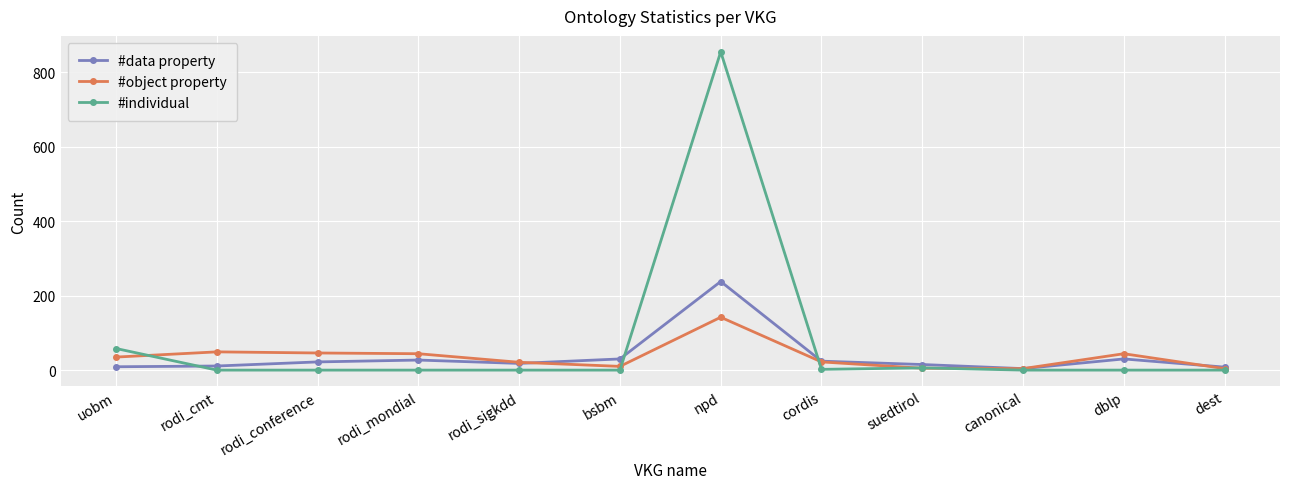

Which series has the largest range (max minus min)?

#individual